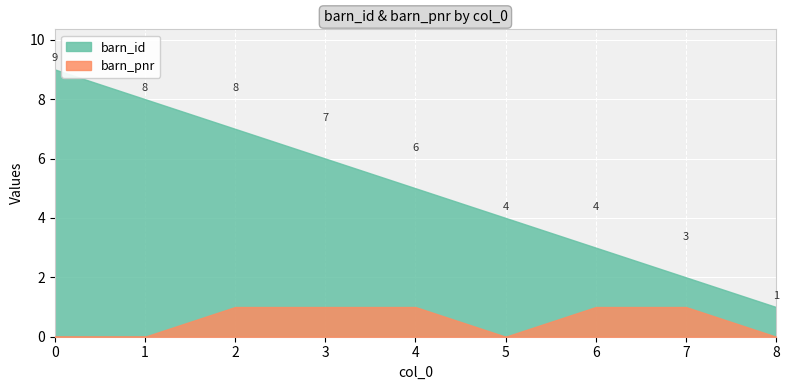

True or false: barn_id and barn_pnr_count cross at least once.

False